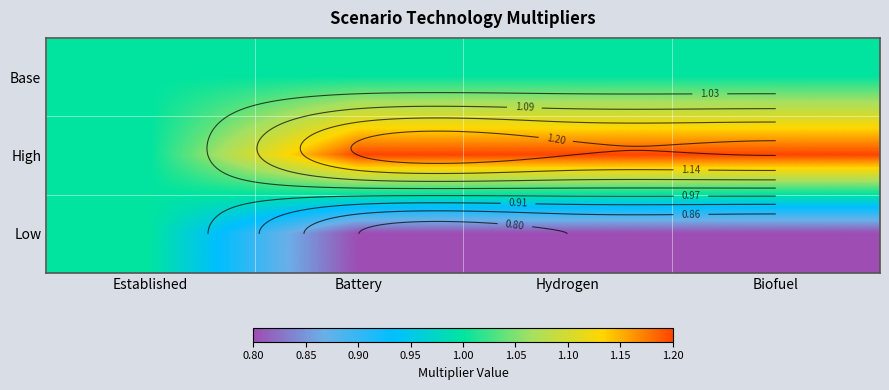

What is the total value across all series at Hydrogen?

3.0